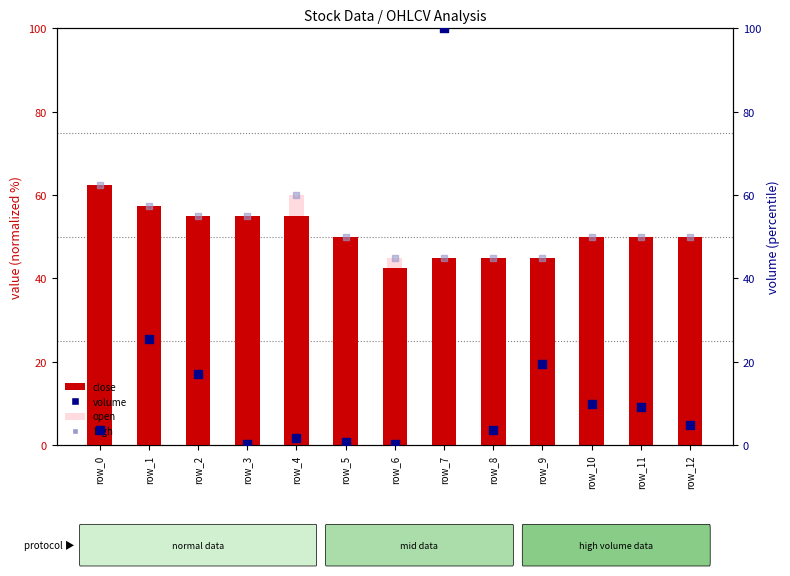

Is the value of close at row_2 greater than the value of open at row_0?

No